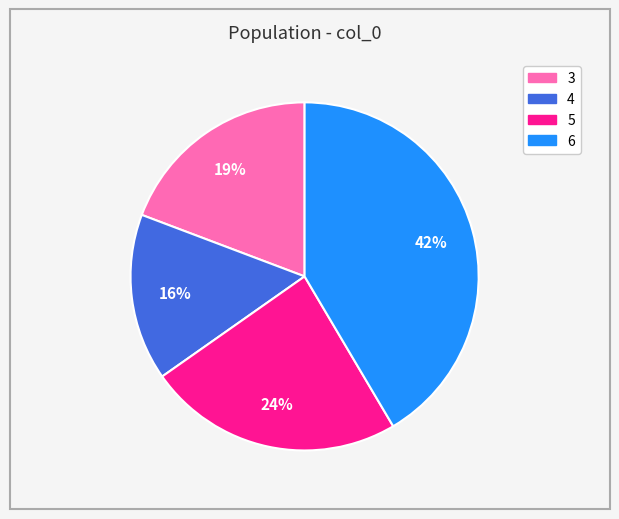

How many segments does this pie chart have?

4